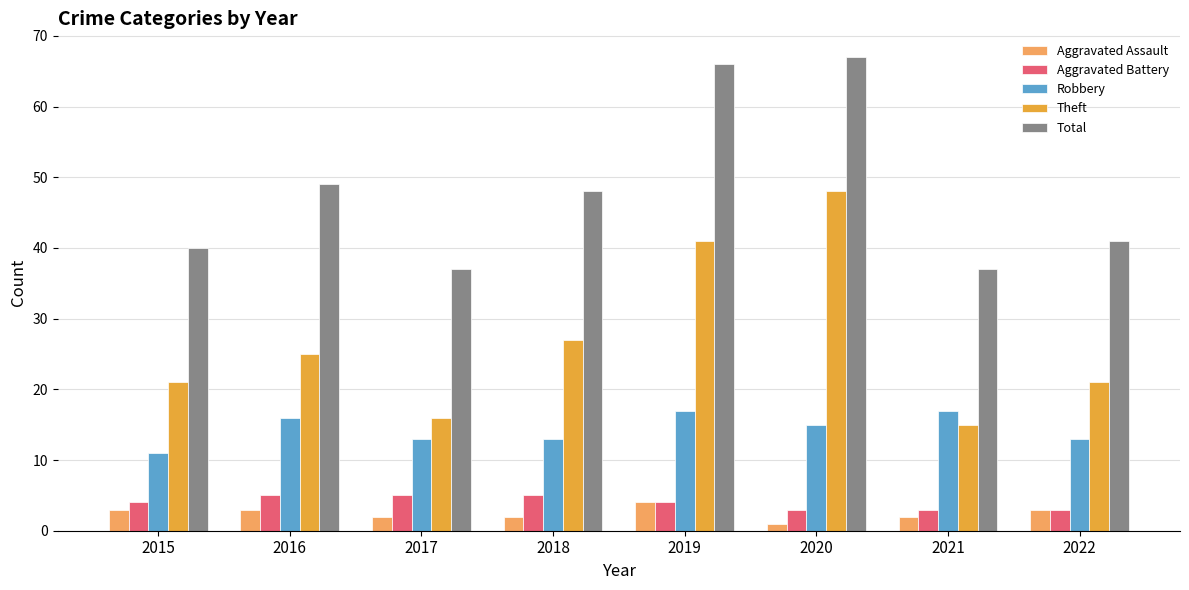

Does the chart contain any negative values?

No